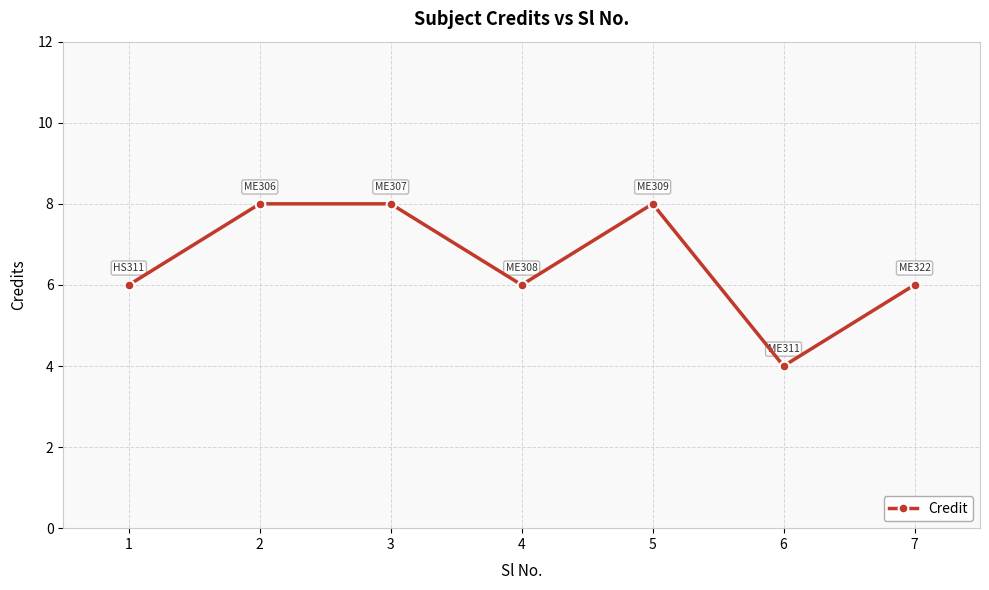

What is the value of the 1st point from the left?

6